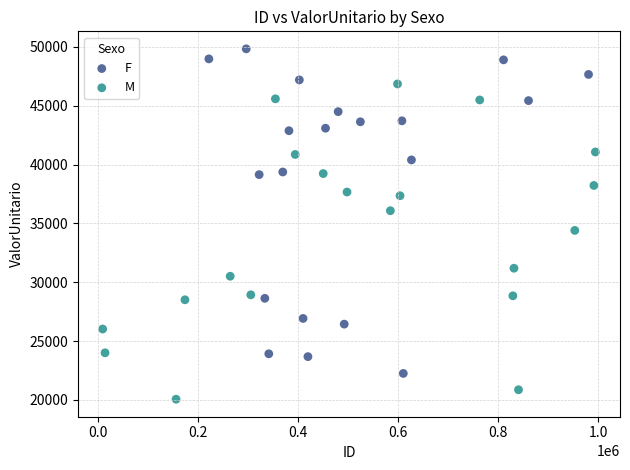

What are all the series names shown in the legend?

F, M